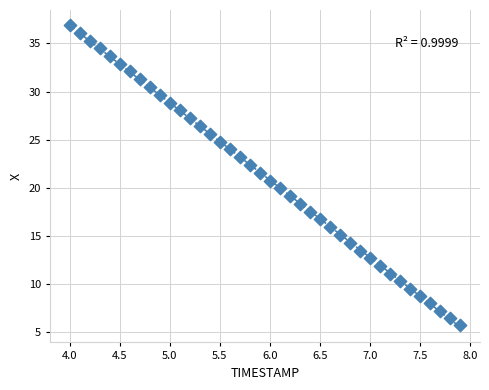

What is the range of X values (max minus min)?

3.9